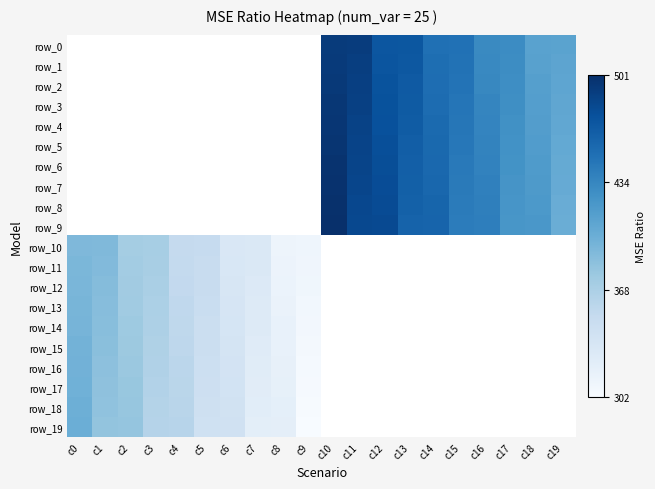

What is the greatest value displayed?

501.0